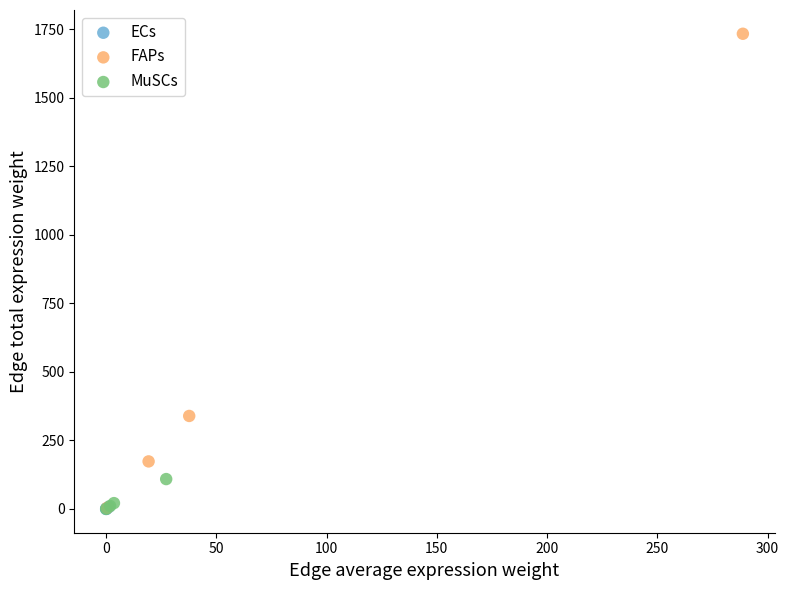

Which series reaches the maximum Y coordinate?

FAPs